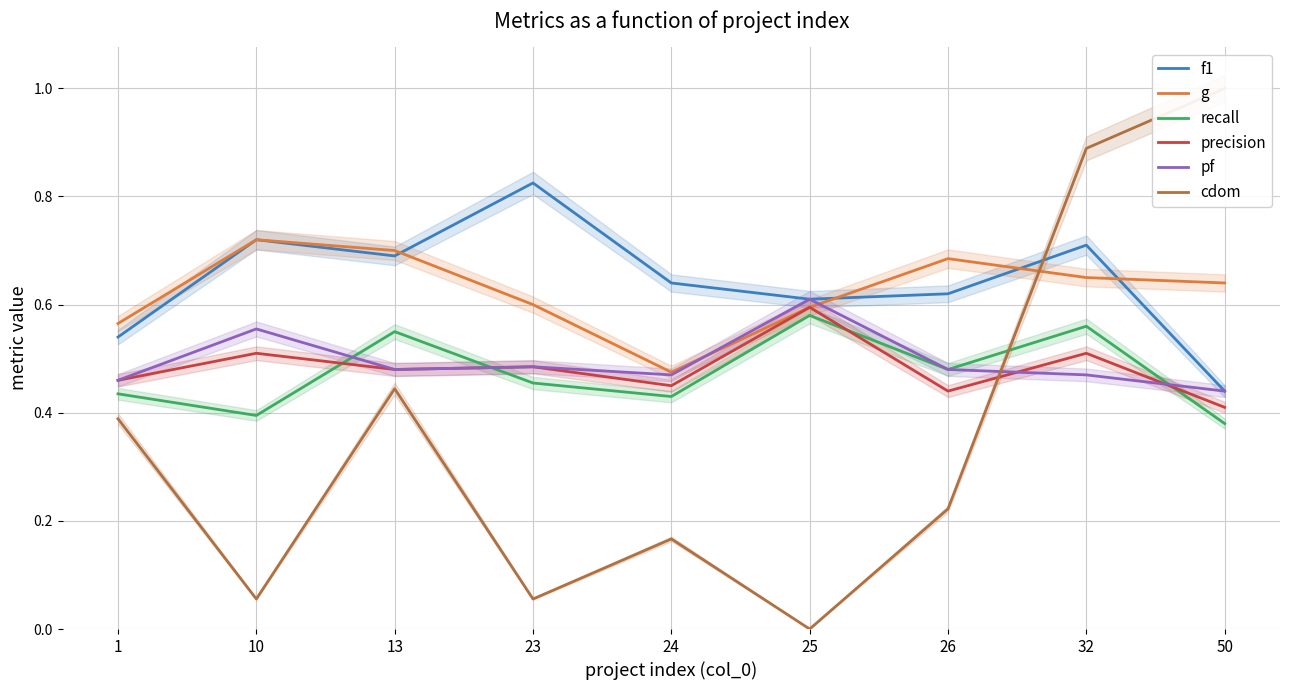

True or false: recall has more than 1 points higher than both neighbors.

True